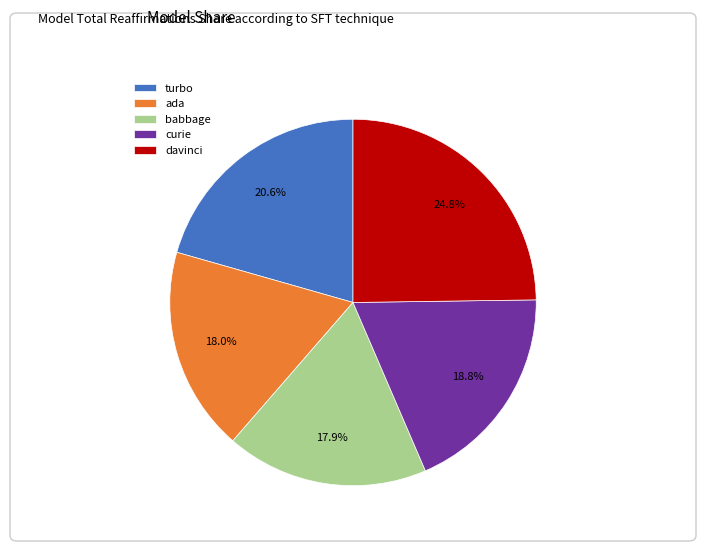

Which has a higher value, turbo or ada?

turbo